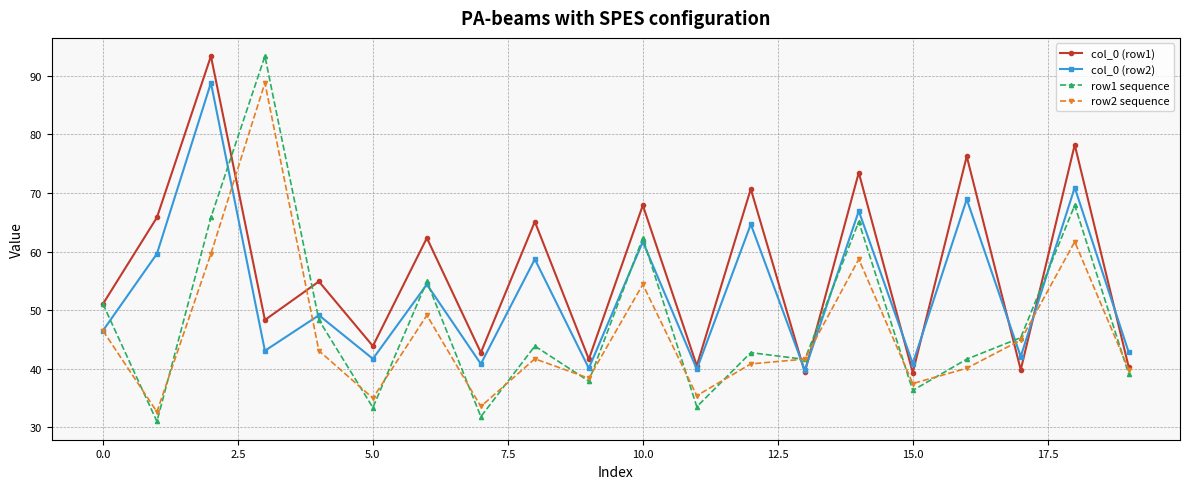

True or false: row1 sequence has more than 0 points higher than both neighbors.

True